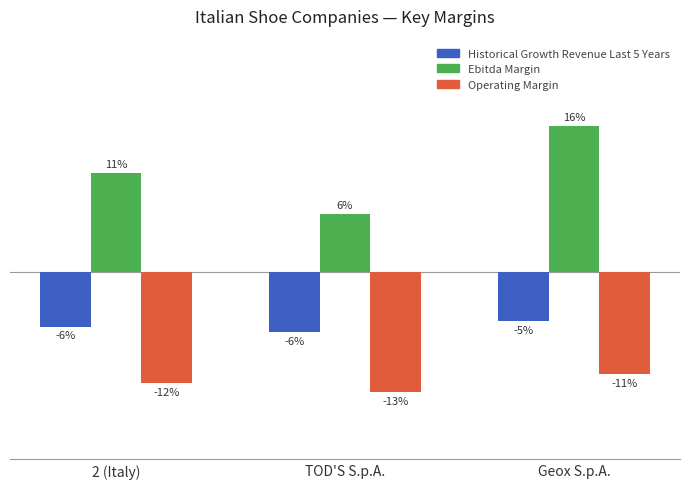

The value of Operating Margin at TOD'S S.p.A. is -0.2. True or false?

False